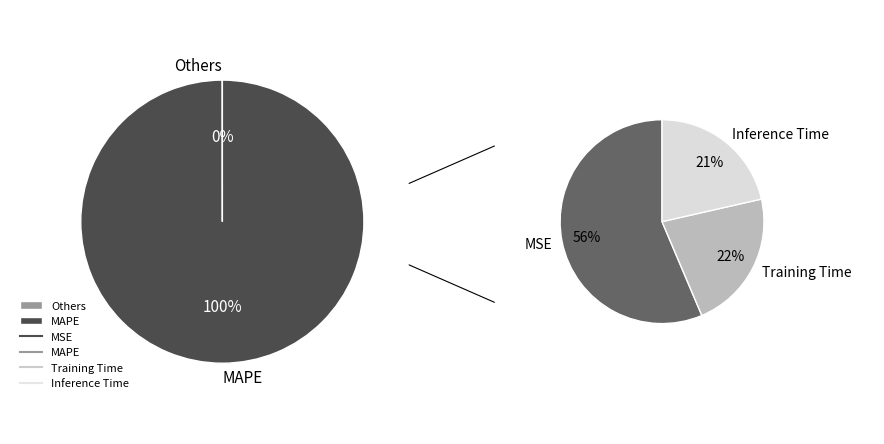

To the nearest percent, what is the difference between the largest and smallest slice percentages?

100%